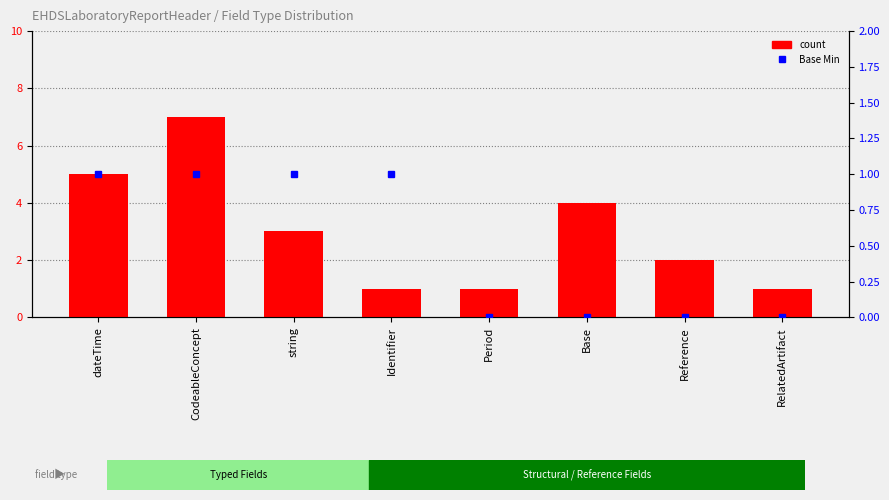

What are all the series names shown in the legend?

count, Base Min